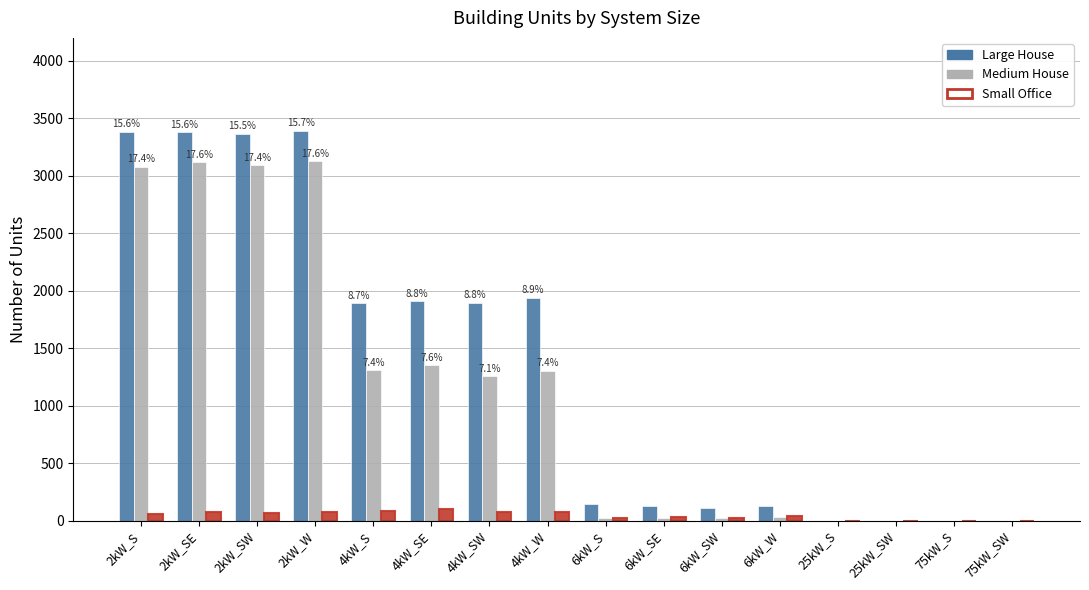

Count the number of data series in this chart.

3